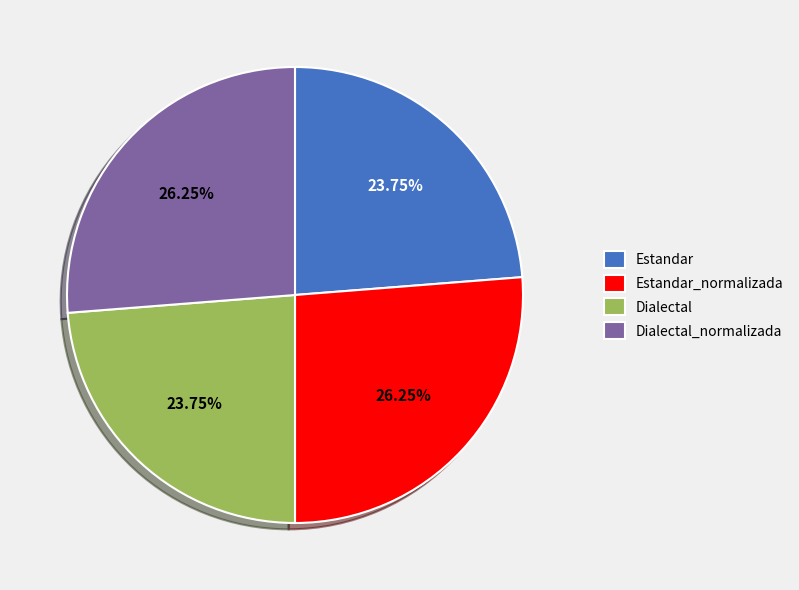

Does Estandar account for over 50% of the chart?

No